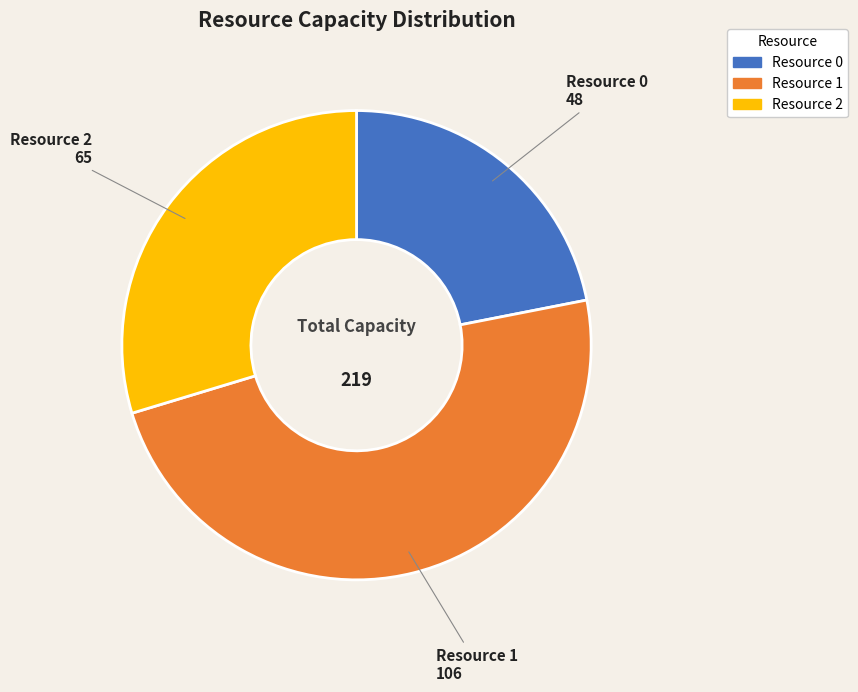

Which slice is the largest?

Resource 1